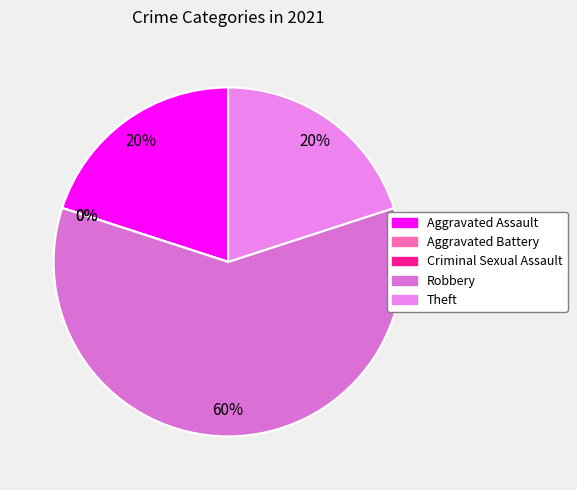

Combined, do Theft and Robbery account for over 50%?

Yes